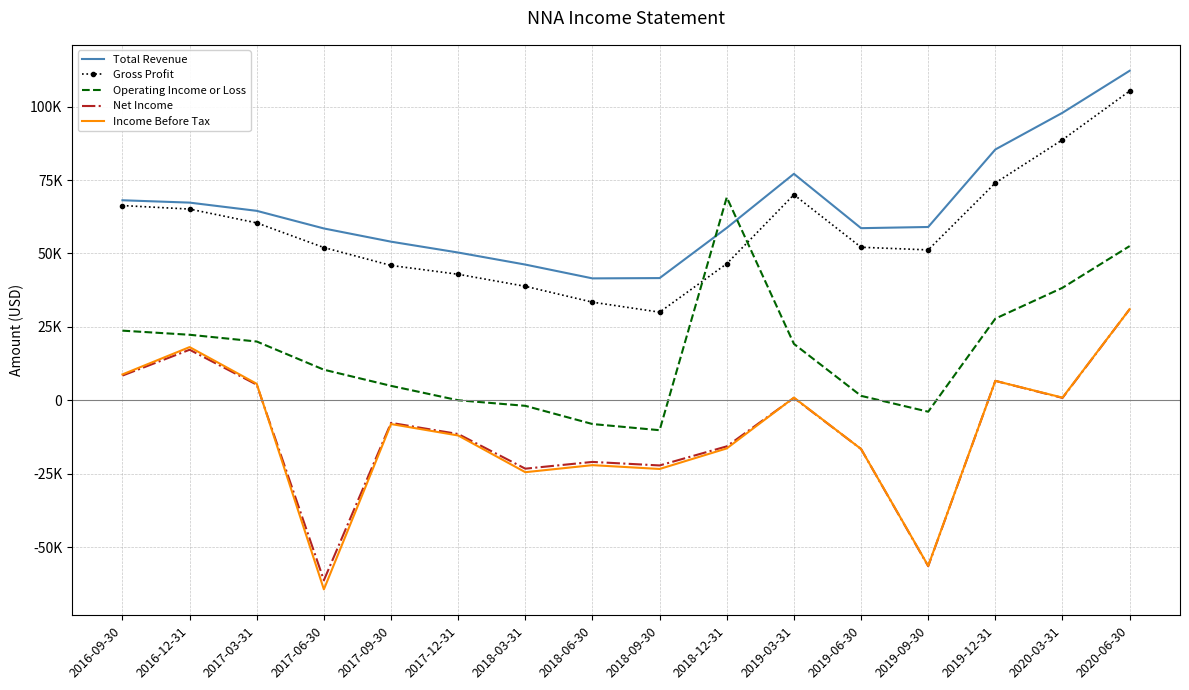

At which category is the sum across all series the highest?

2020-06-30